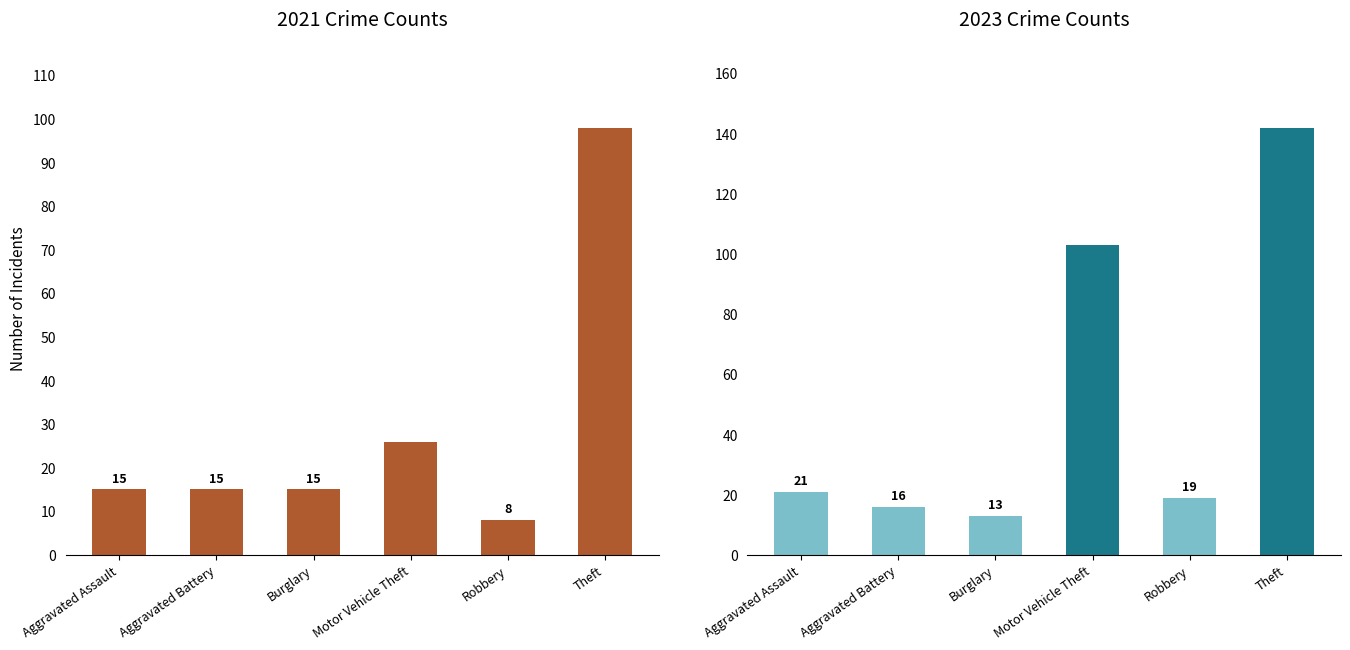

What position from the left is Theft?

6